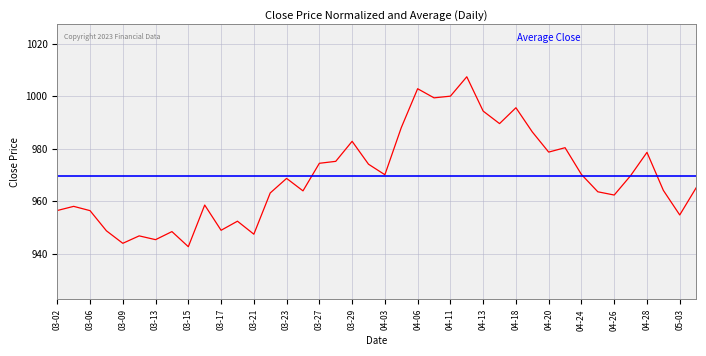

Which has a higher value, 2023-04-06 or 2023-04-05?

2023-04-06